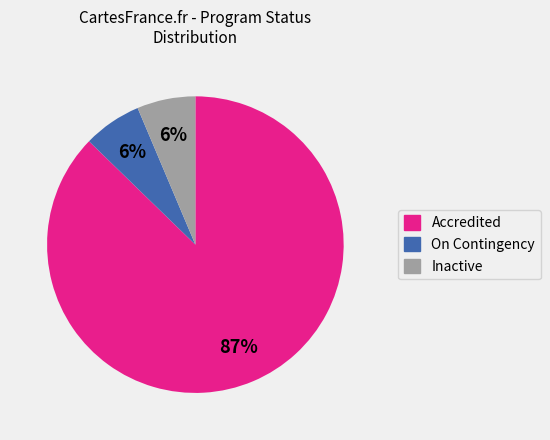

To the nearest percent, what is the average slice percentage?

33%